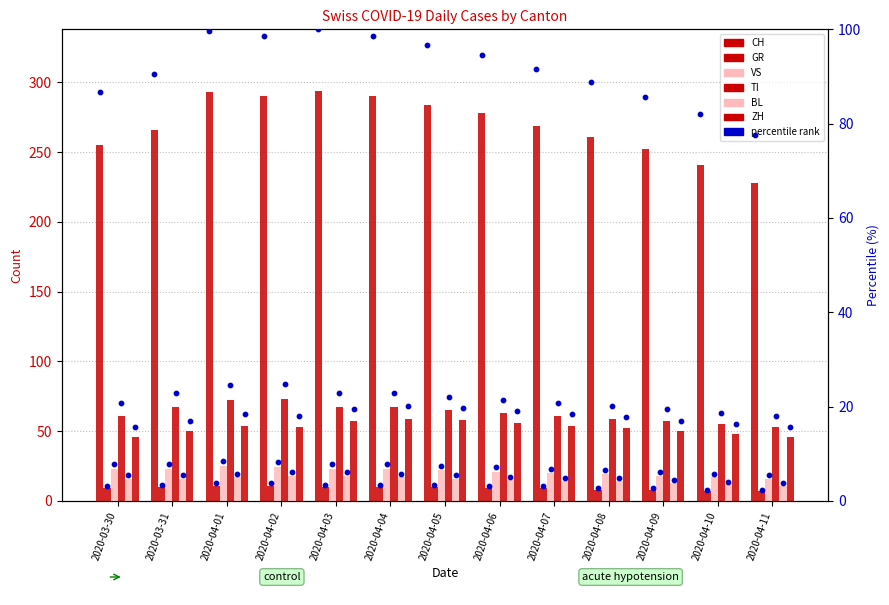

Which series reaches the maximum Y coordinate?

CH